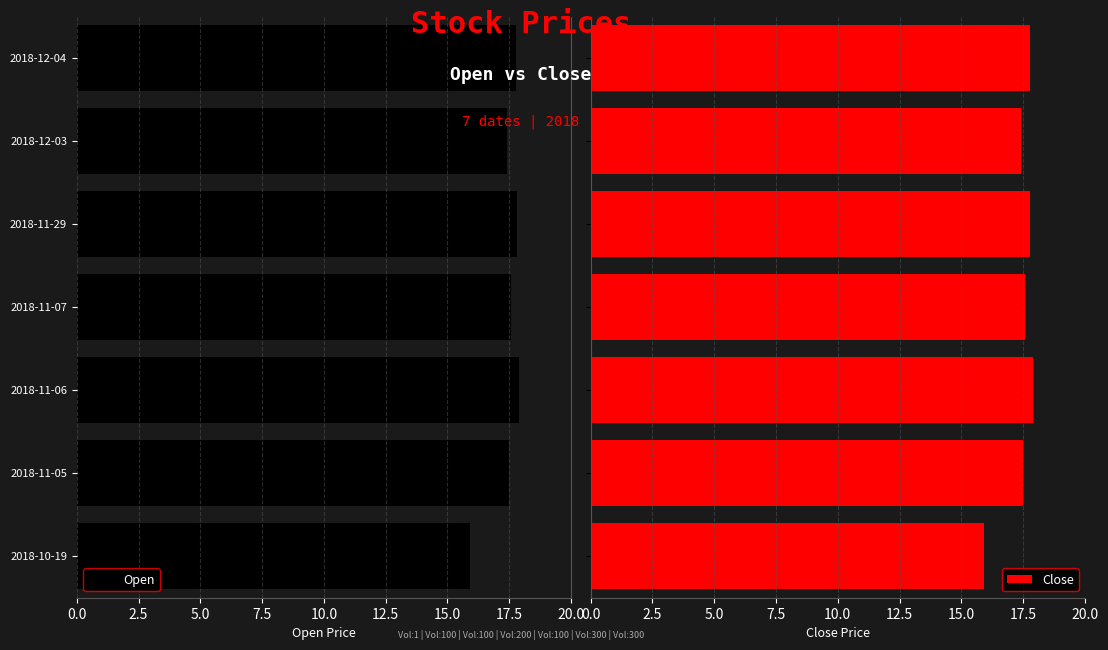

What is the difference between the maximum and minimum values in the Close series?

2.0